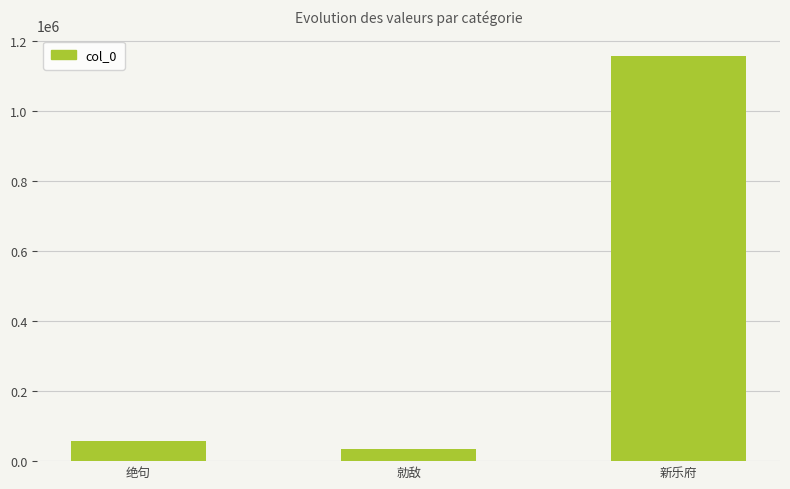

Reading right to left, list all the values displayed in this chart.

1157778	35626	58836